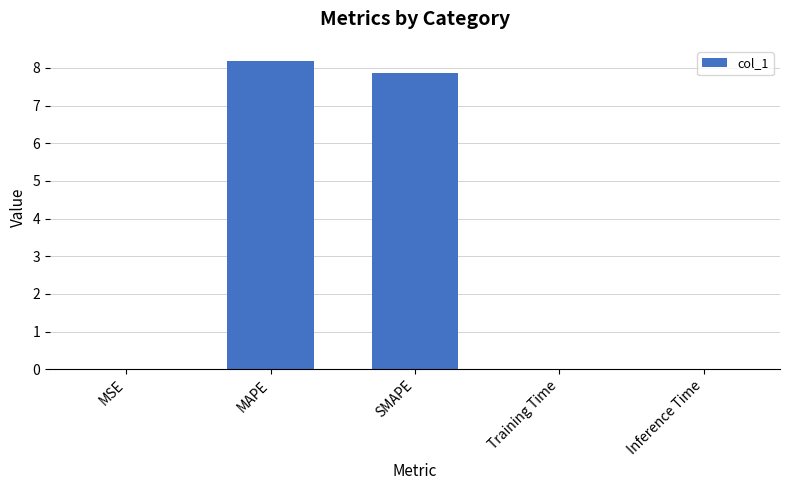

What is the approximate value at SMAPE?

7.9